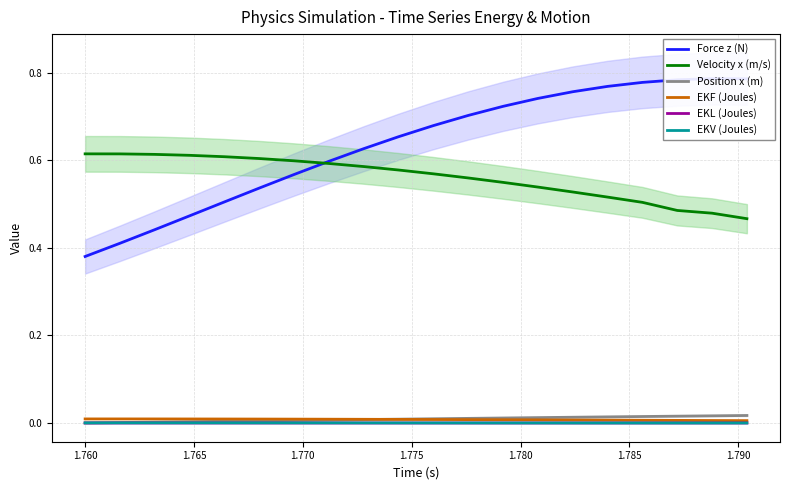

True or false: EKV (Joules) and Velocity x (m/s) intersect in this chart.

False